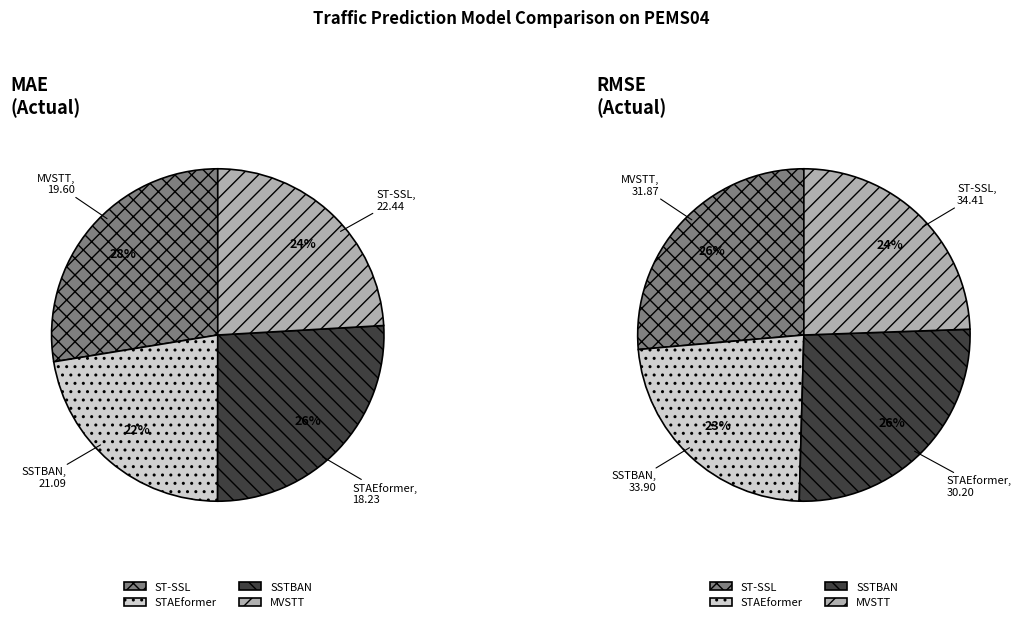

To the nearest percent, what is the combined percentage of STAEformer and MVSTT?

46%